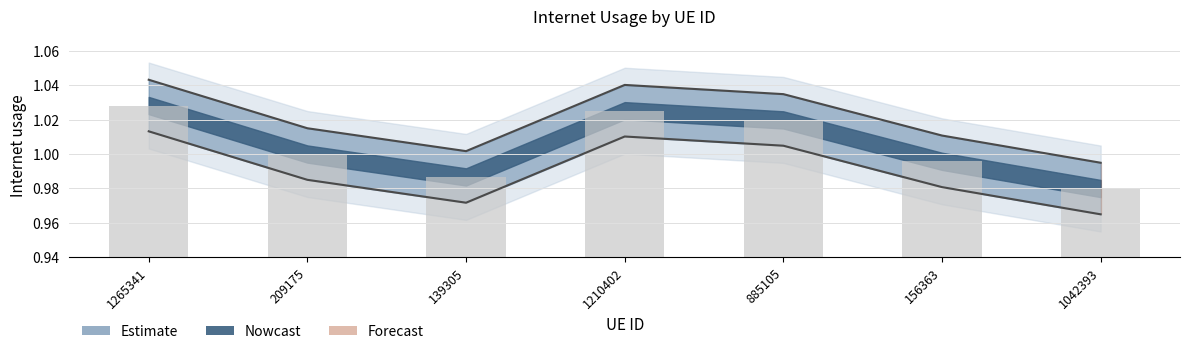

What is the ratio of the value at 1210402 to the value at 209175?

1.0